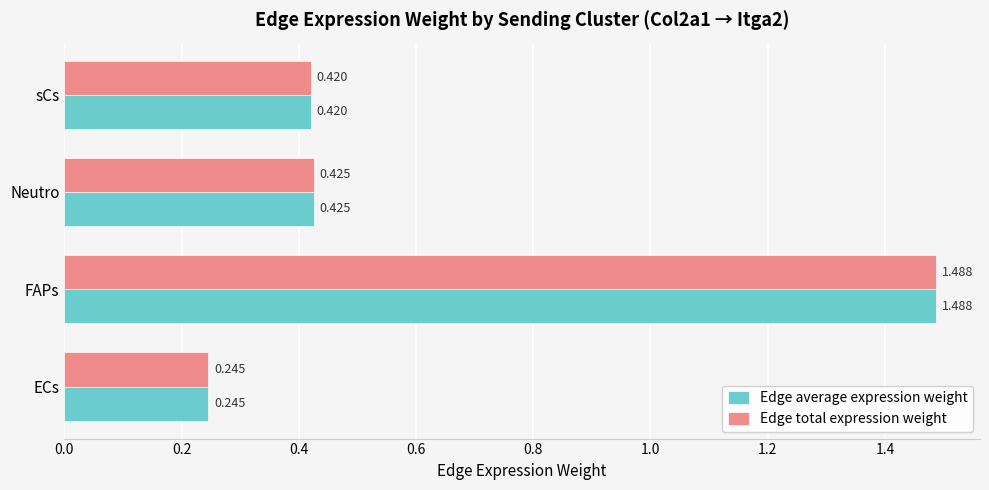

Is the value of Edge average expression weight at FAPs greater than the value of Edge total expression weight at ECs?

Yes